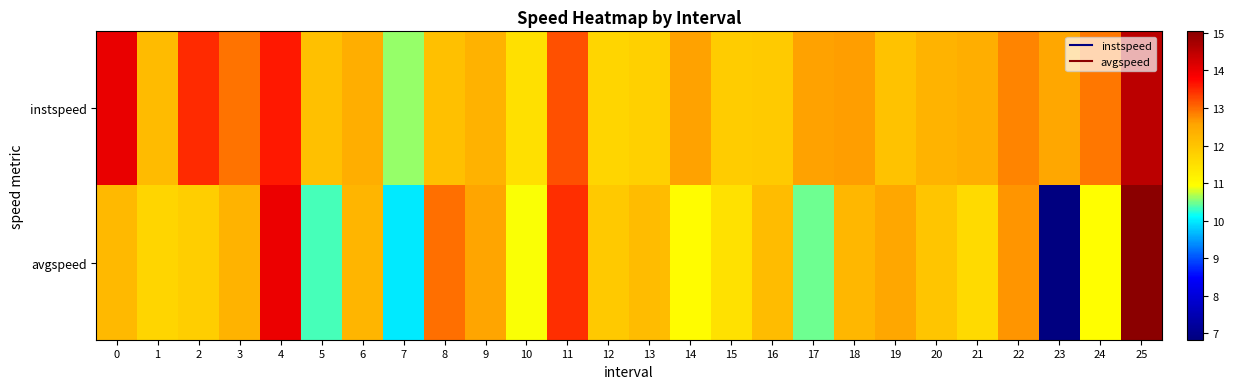

Reading right to left, transcribe all the data shown in this chart.

instspeed: 25=14.5	24=12.9	23=12.5	22=12.8	21=12.4	20=12.3	19=12.1	18=12.6	17=12.6	16=11.9	15=11.9	14=12.6	13=11.8	12=11.7	11=13.2	10=11.5	9=12.3	8=12.1	7=10.6	6=12.4	5=12.1	4=13.6	3=12.9	2=13.5	1=12.2	0=14.0
avgspeed: 25=15.0	24=10.9	23=6.8	22=12.7	21=11.6	20=12.0	19=12.5	18=12.2	17=10.5	16=12.1	15=11.5	14=11.0	13=12.1	12=11.9	11=13.5	10=10.9	9=12.6	8=13.0	7=10.0	6=12.3	5=10.3	4=14.0	3=12.3	2=11.8	1=11.7	0=12.2